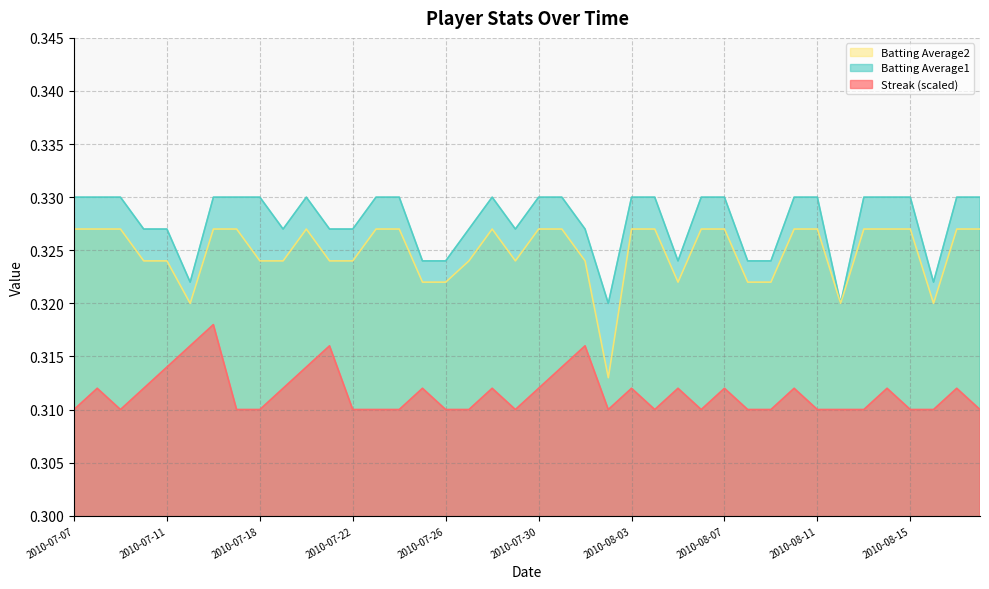

True or false: Batting Average2 and Streak cross at least once.

False